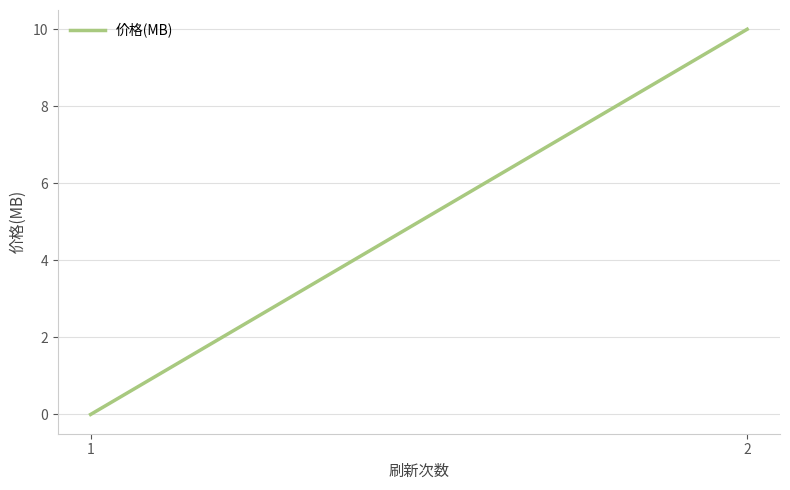

List the labels in order of value, smallest first.

1, 2